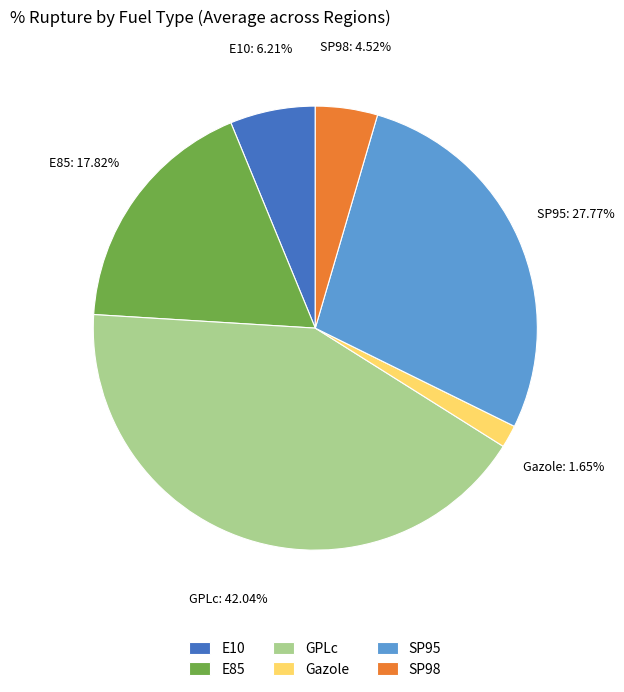

The E85 slice represents 18% of the pie. True or false?

True